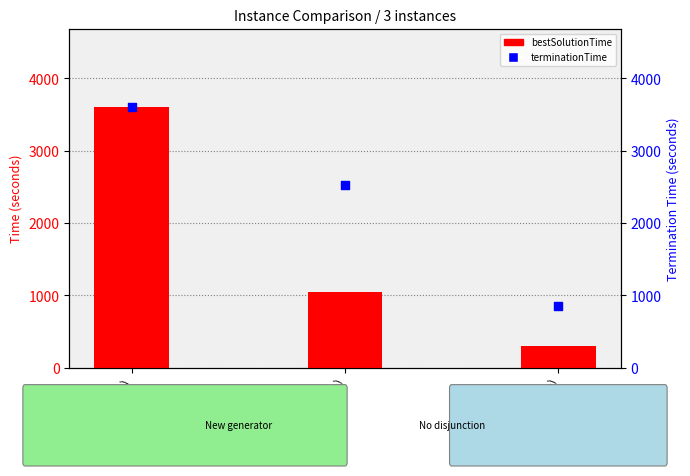

Which series reaches the maximum Y coordinate?

terminationTime